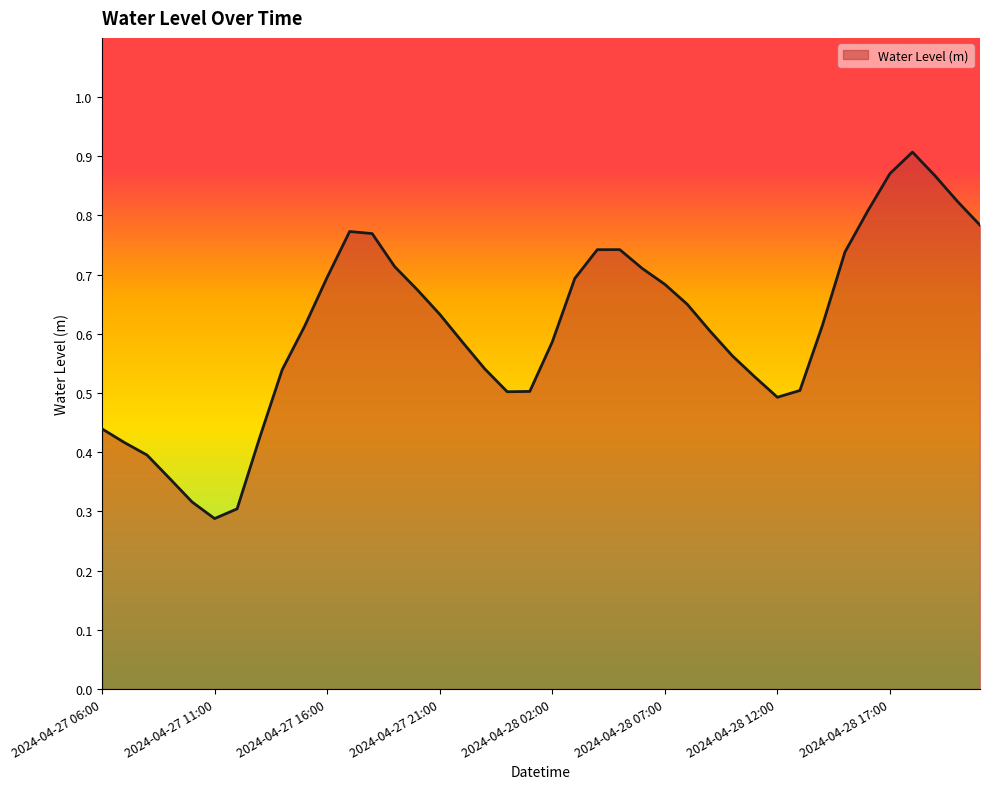

What is the minimum value shown in the chart?

0.3